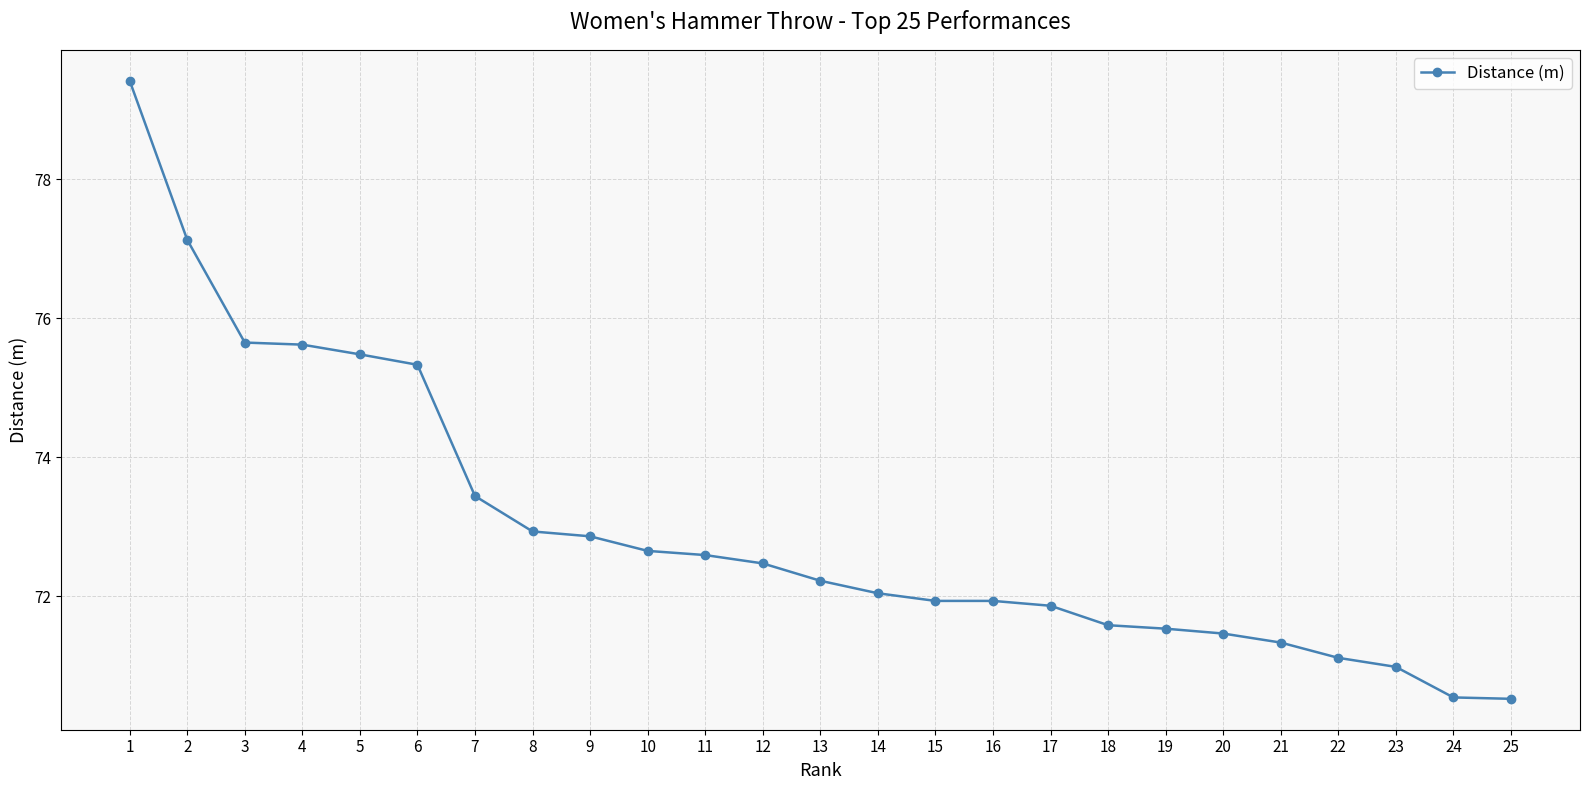

What is the value of the 3rd point from the left?

75.7